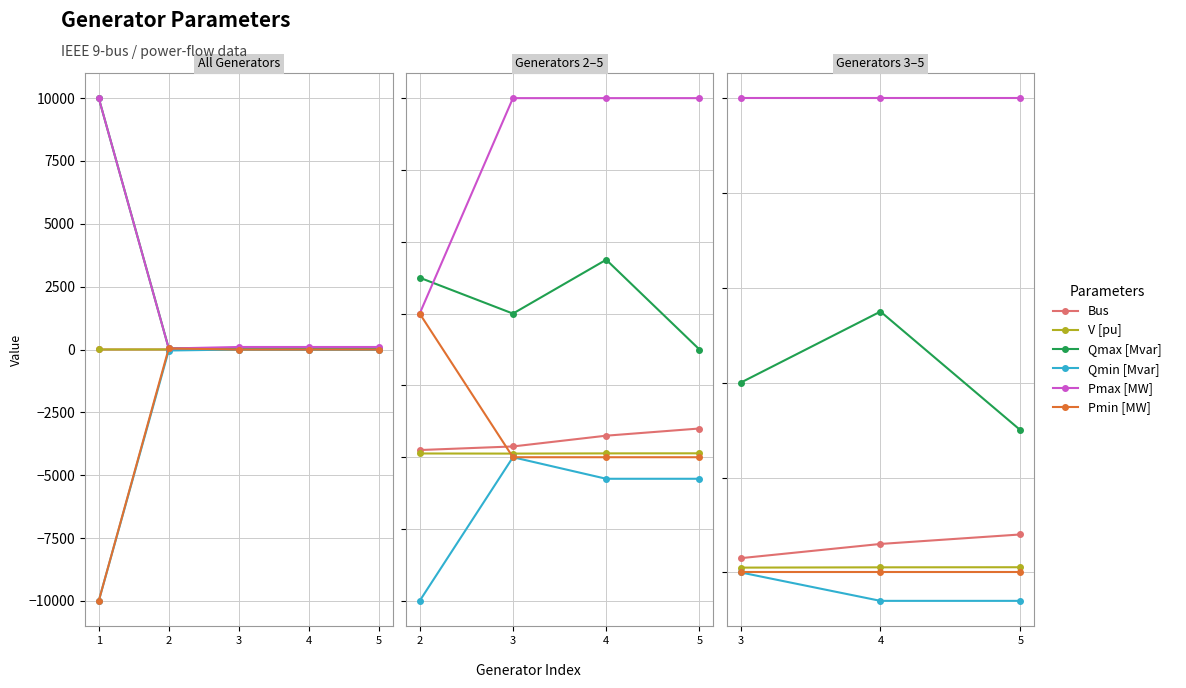

Is the value of V [pu] at 5 greater than the value of Qmin [Mvar] at 3?

Yes